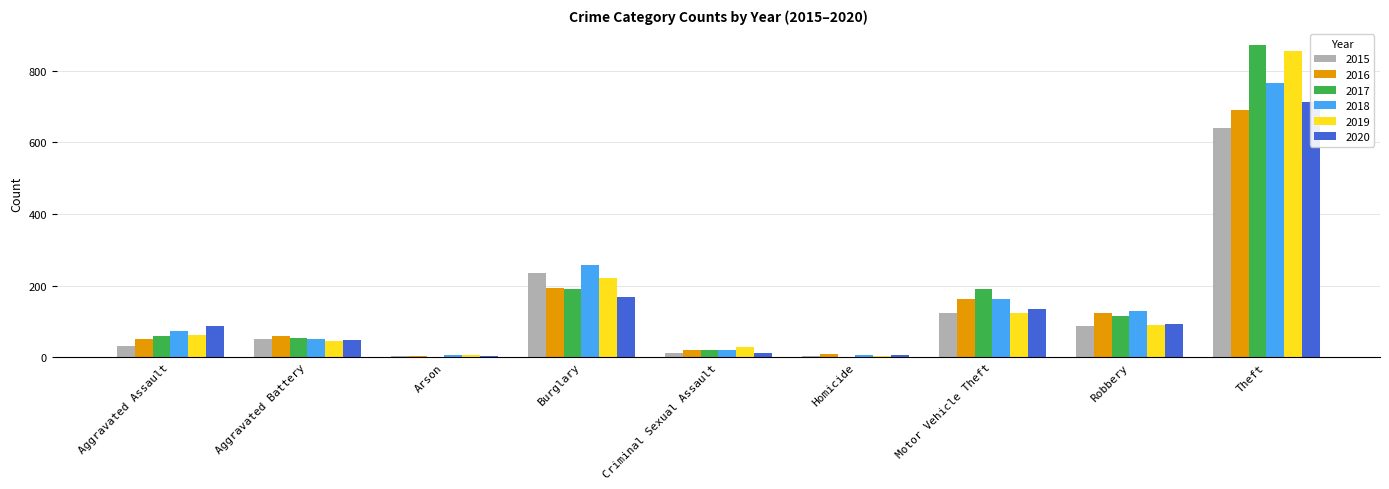

How many categories are shown in the chart?

9